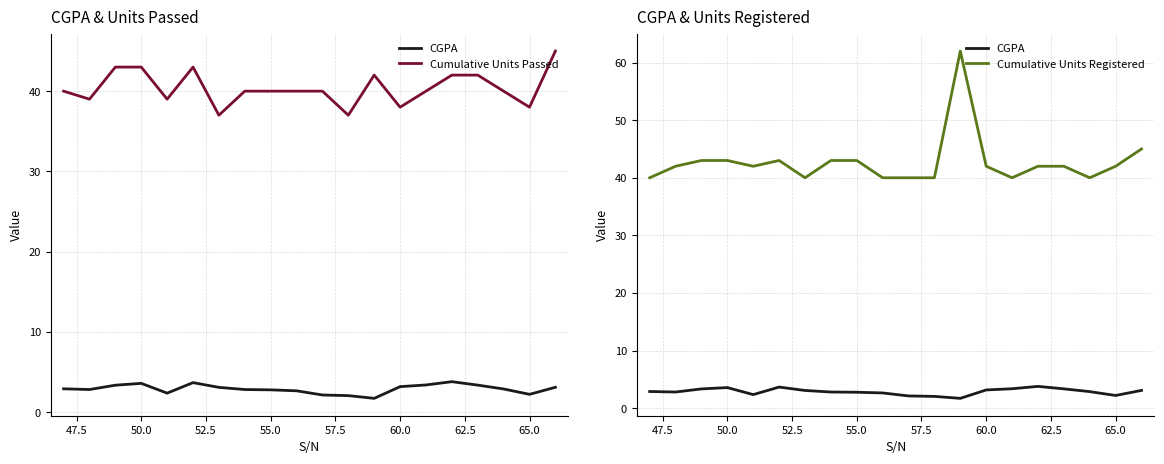

List the series in order of their peak value, lowest first.

CGPA, Cumulative Units Passed, Cumulative Units Registered